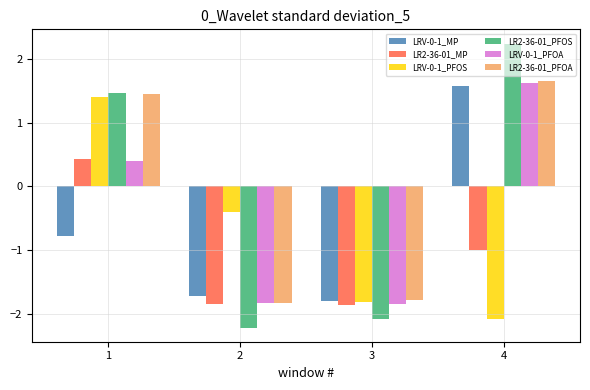

What is the difference between the highest and lowest values at 4?

4.3